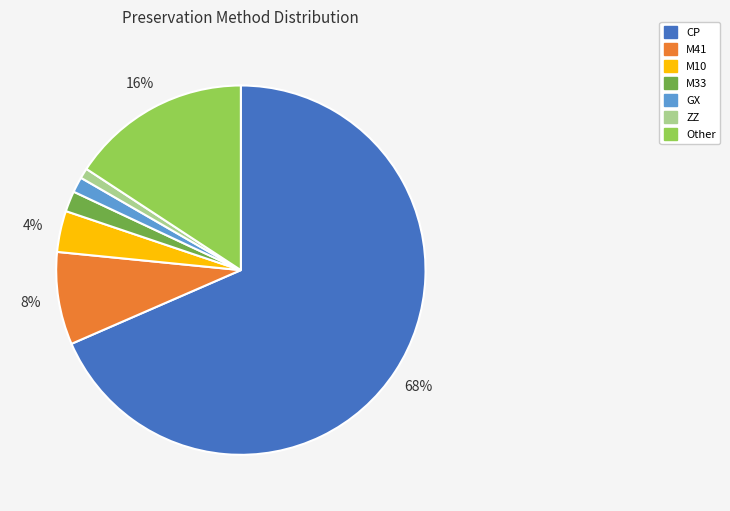

Count the number of slices in the pie.

7